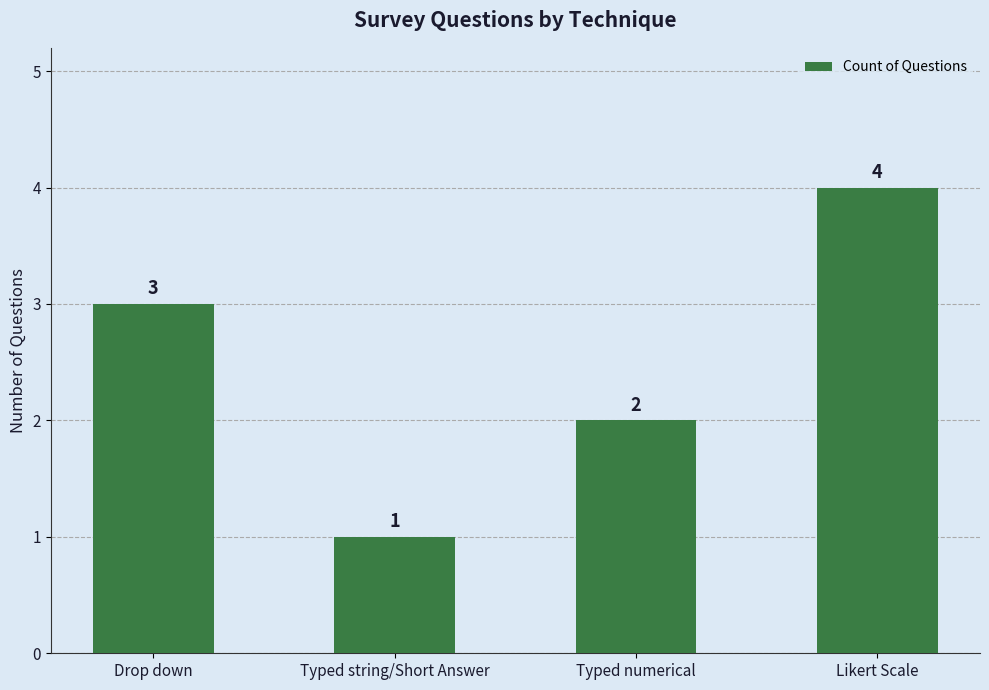

List the labels in order of value, smallest first.

Typed string/Short Answer, Typed numerical, Drop down, Likert Scale